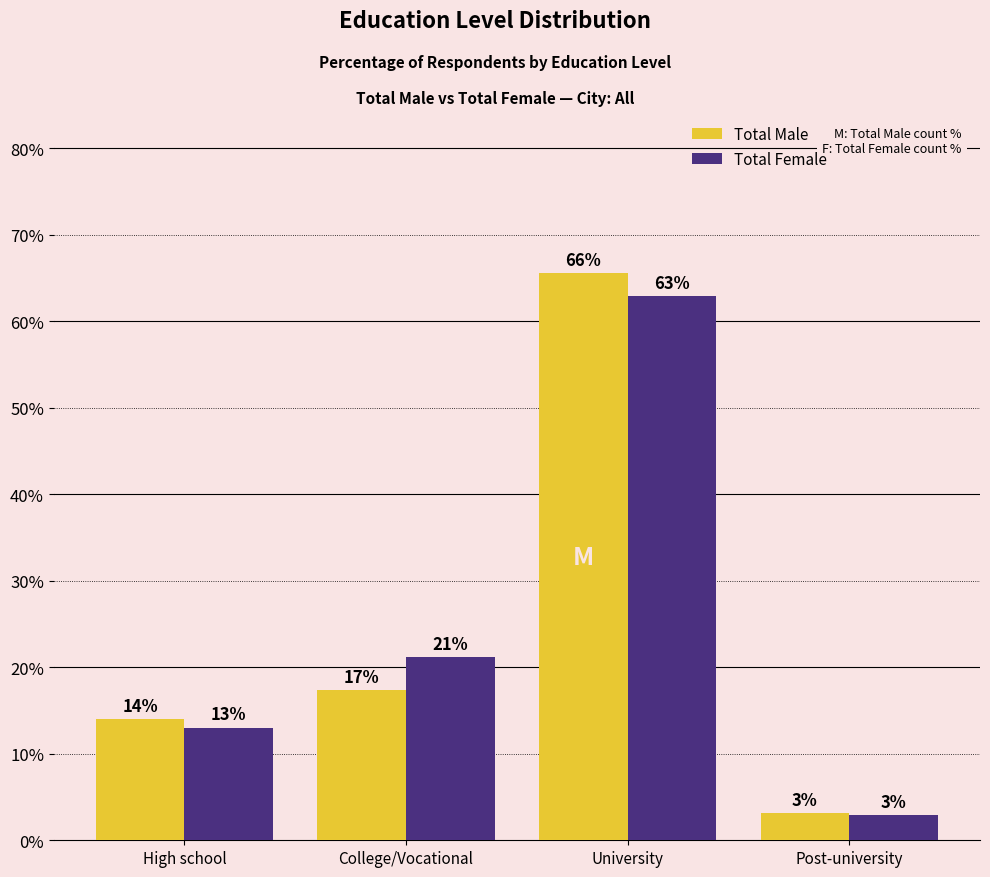

Reading left to right, extract all data points from this chart.

Total Male: High school=14.0	College/Vocational=17.3	University=65.6	Post-university=3.1
Total Female: High school=13.0	College/Vocational=21.2	University=62.9	Post-university=2.9